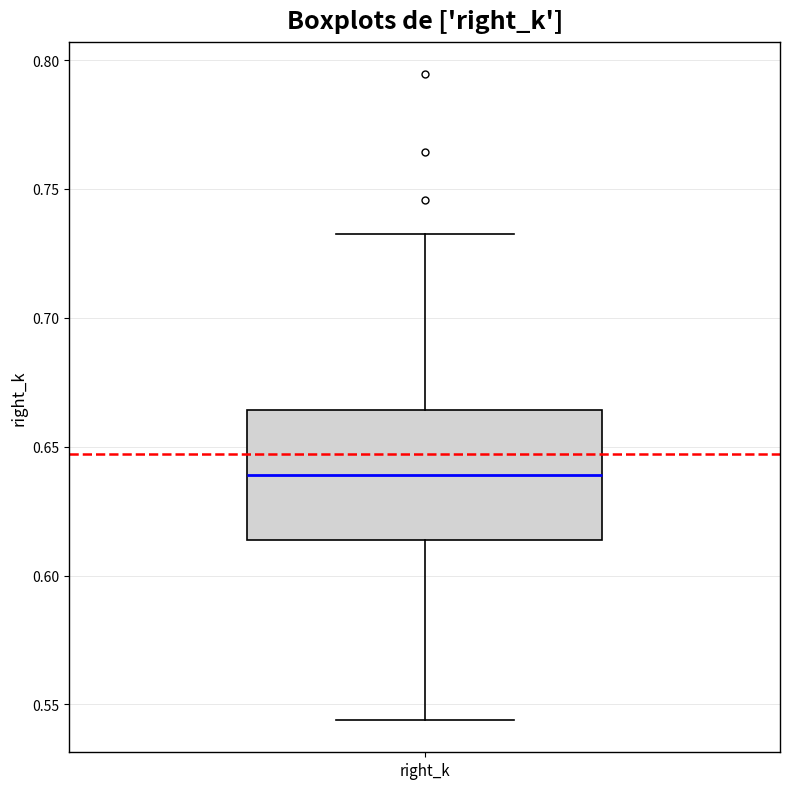

Transcribe this box plot: give where the median line is, the range the box spans, and where the two whiskers end, as read against the y-axis. The values are not printed on the chart, so give them approximately, as read against the axis.

median 0.640, box 0.615 to 0.665, whiskers 0.545 to 0.730